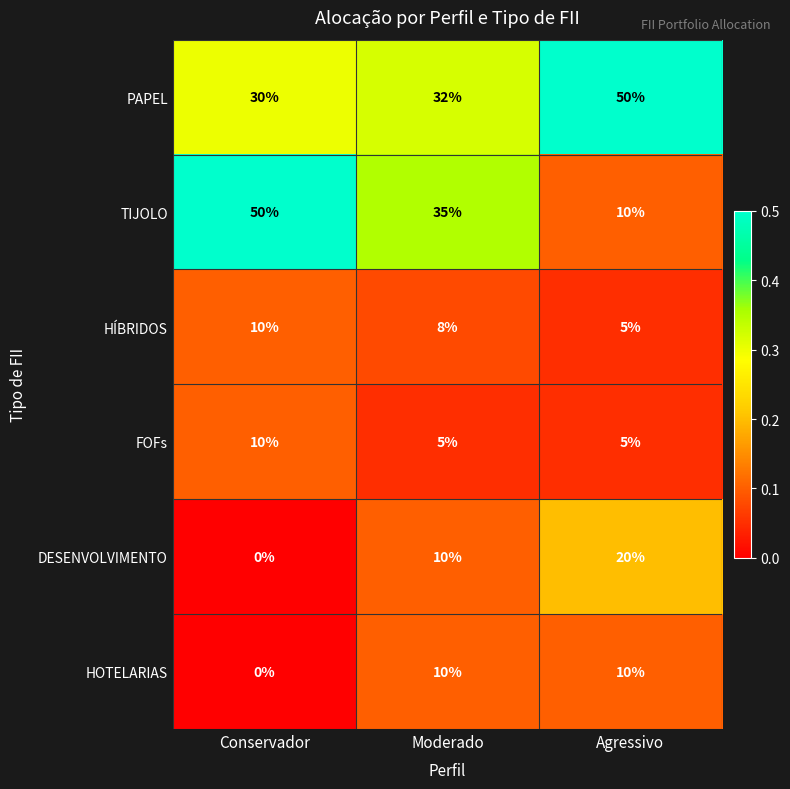

What is the difference between the highest and lowest values at Agressivo?

45